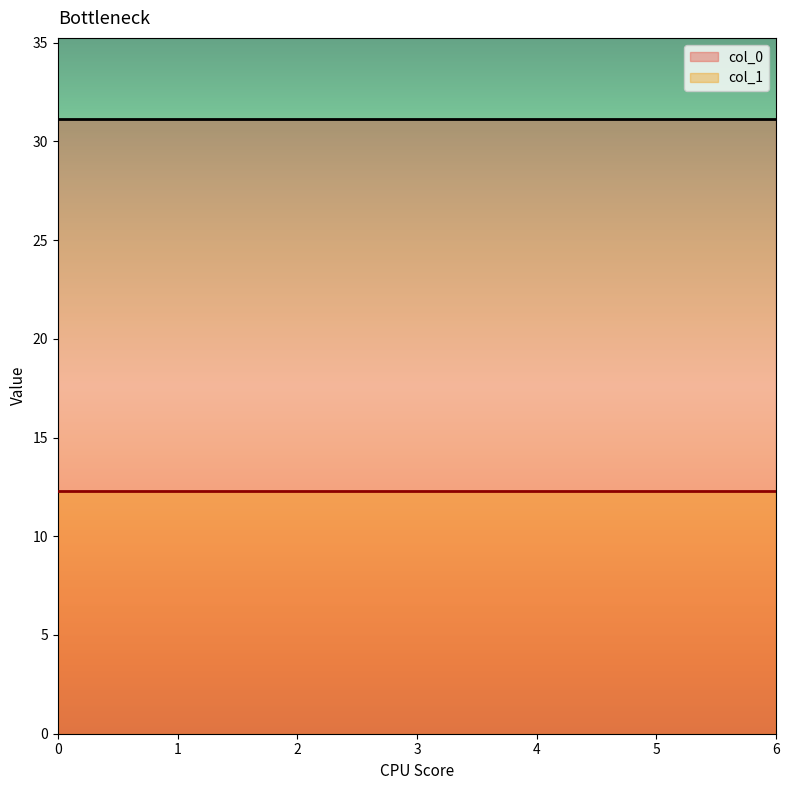

Is the value of col_0 at 0 greater than the value of col_1 at 3?

Yes